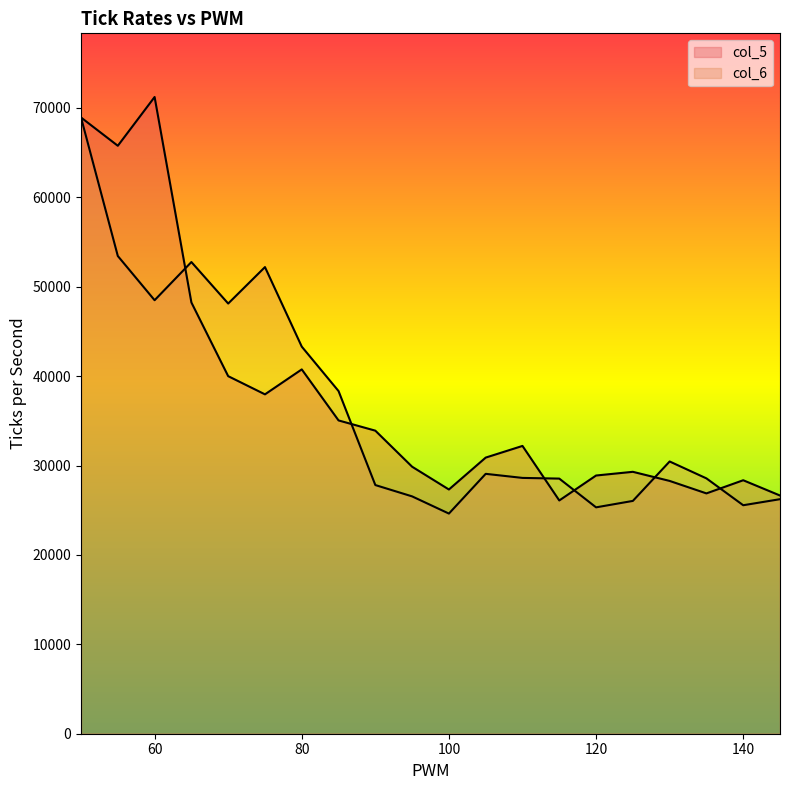

Count the number of data series in this chart.

2